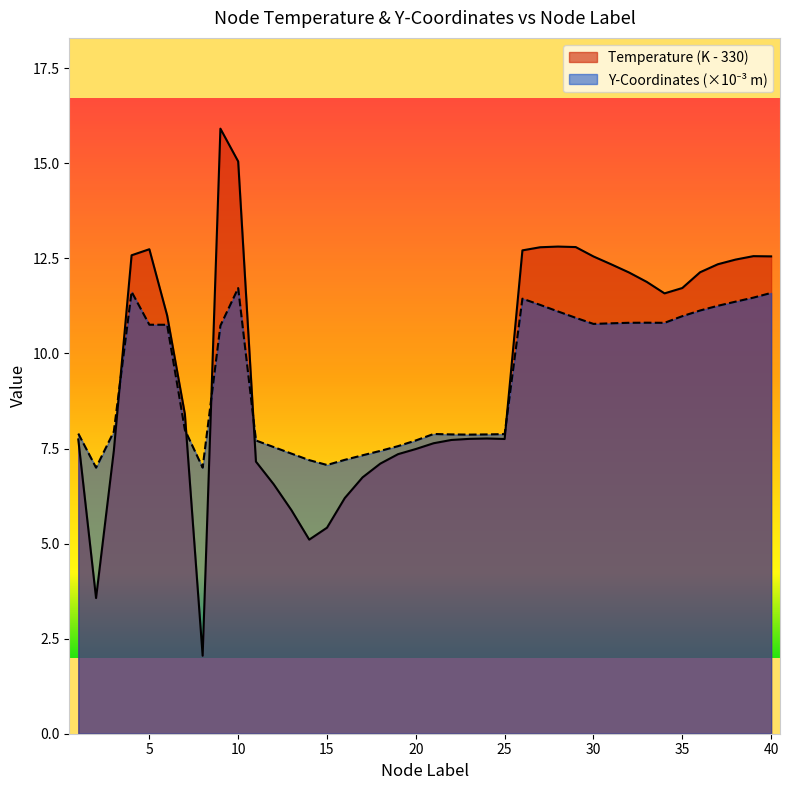

At how many categories does at least one series exceed 12?

16